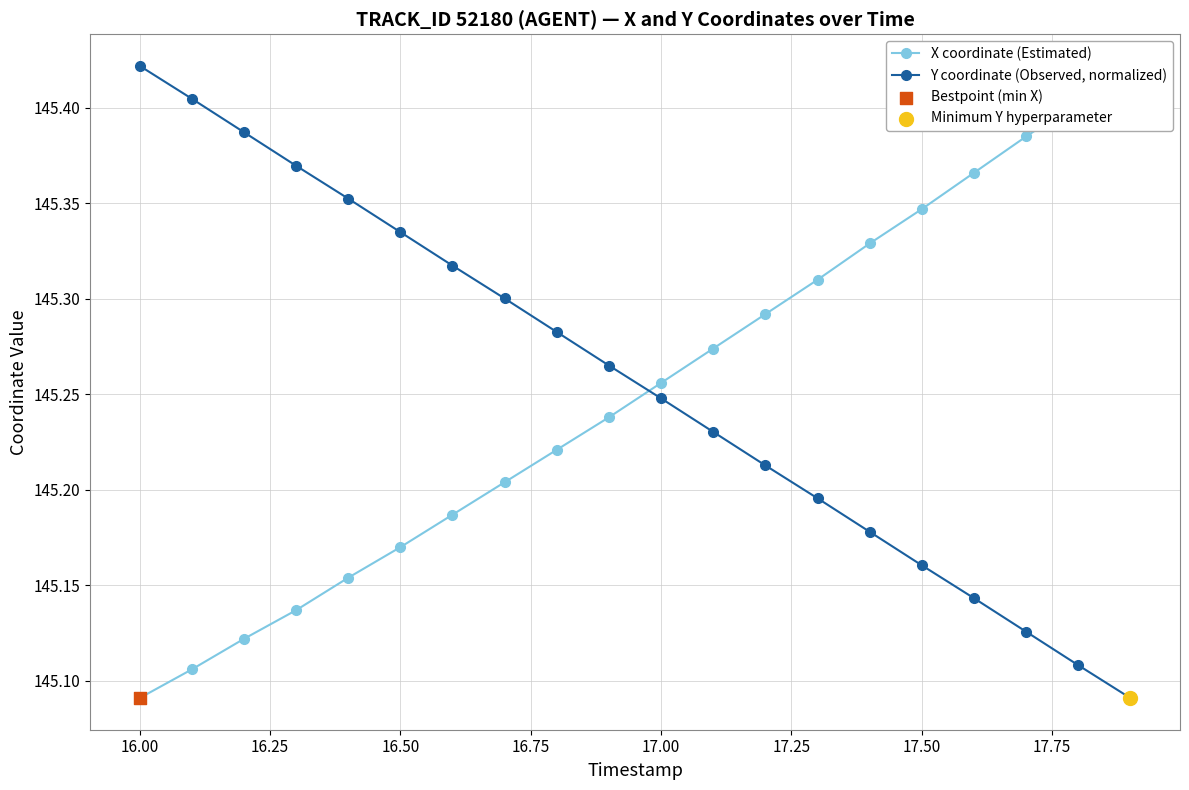

True or false: Y coordinate (Observed, normalized) has more than 2 interior local peaks.

False